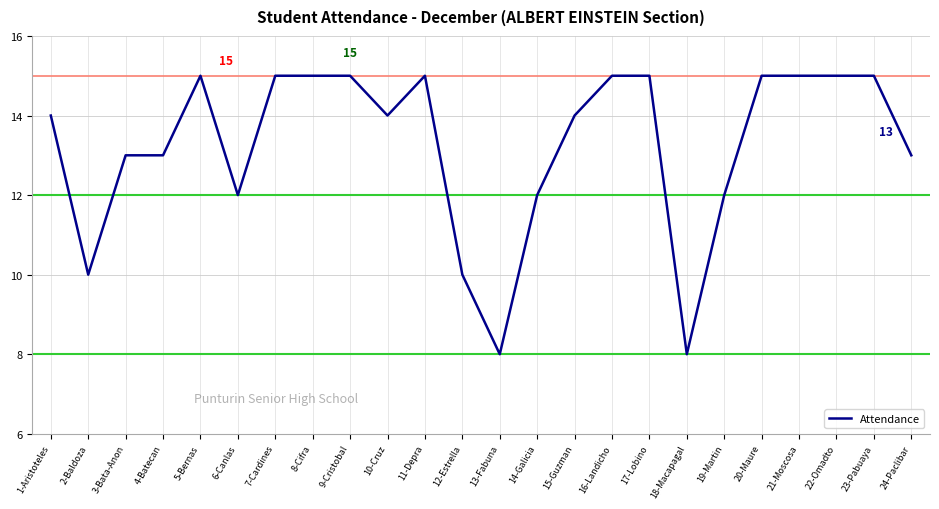

What position from the left is 18-Macapagal?

18